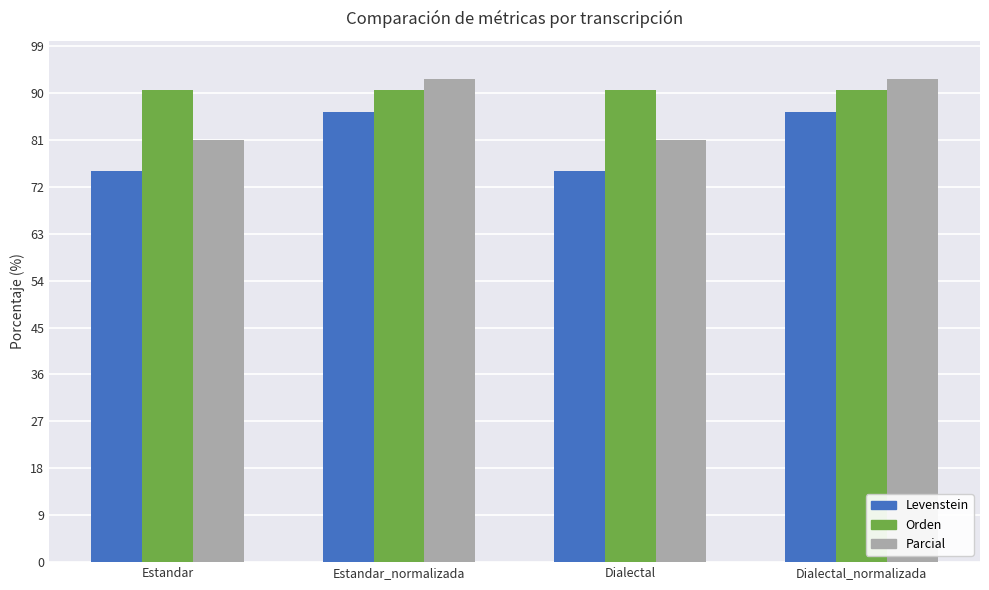

What is the value of the Levenstein bar at the 4th from the left?

86.4